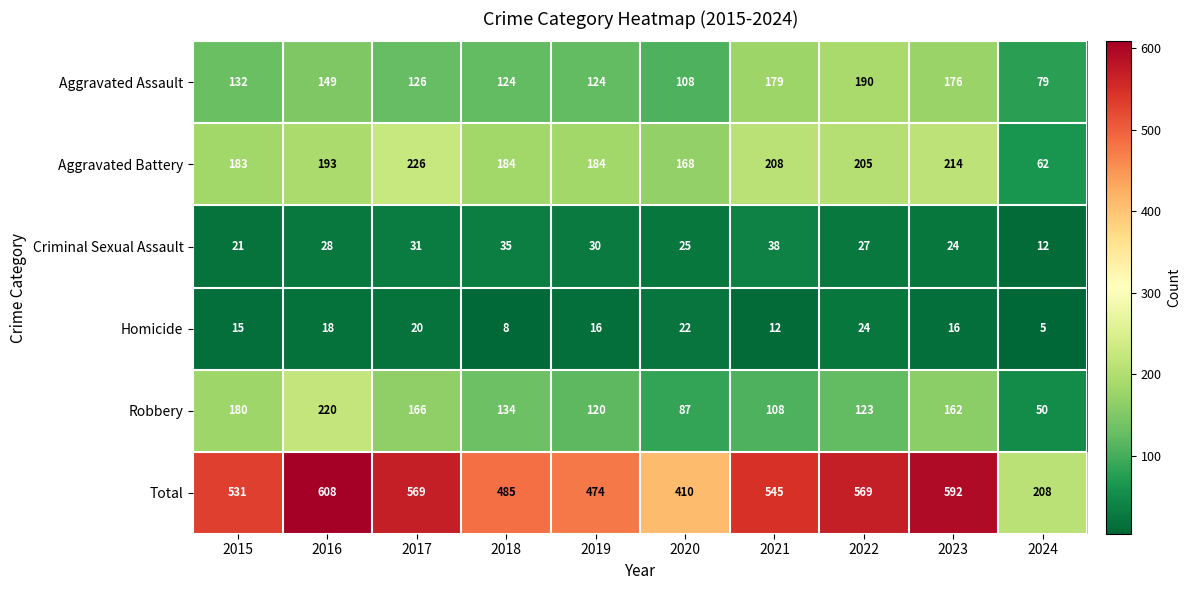

Which series has the widest spread of values?

Total